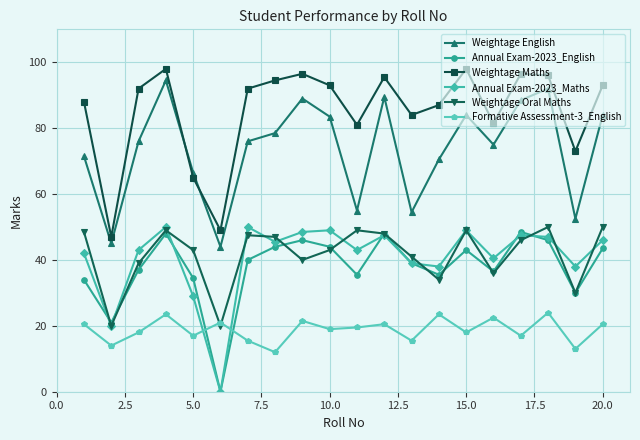

After their last crossing, which series has the higher values: Weightage Oral Maths or Formative Assessment-3_English?

Weightage Oral Maths